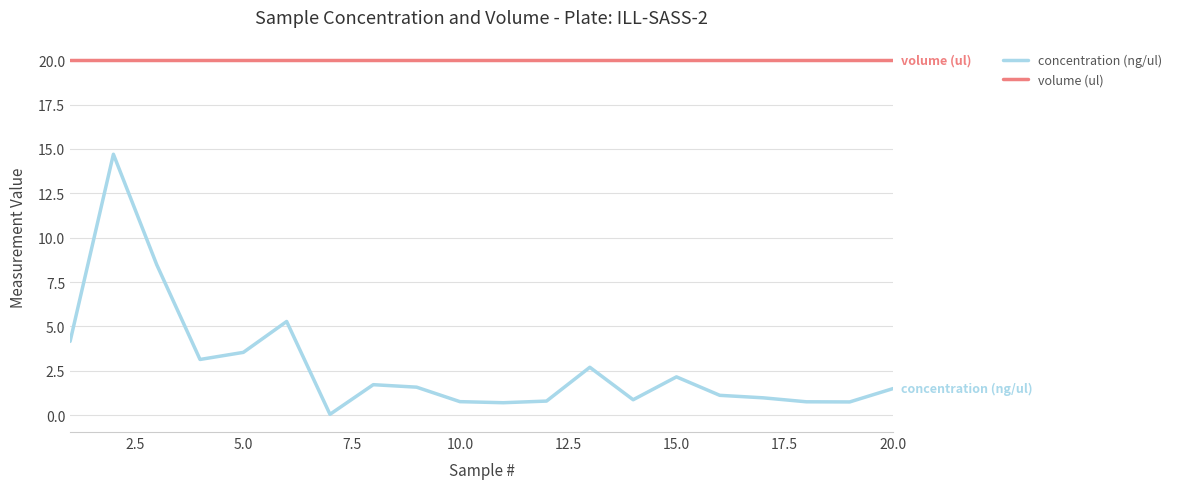

True or false: concentration (ng/ul) and volume (ul) intersect in this chart.

False